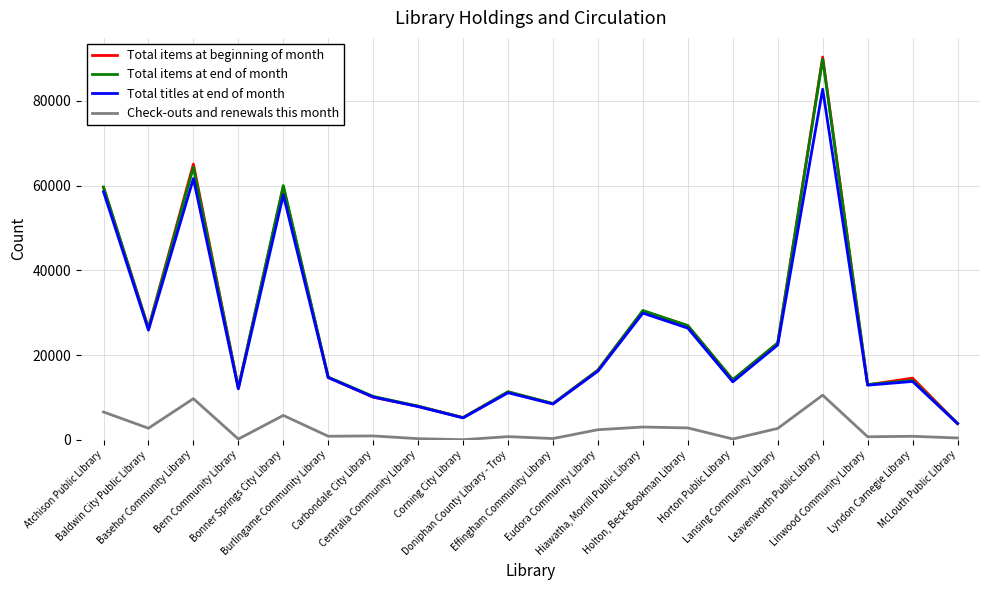

Which series has the widest spread of values?

Total items at beginning of month